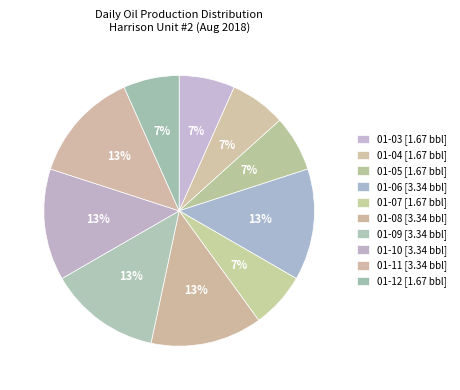

Count the number of slices in the pie.

10